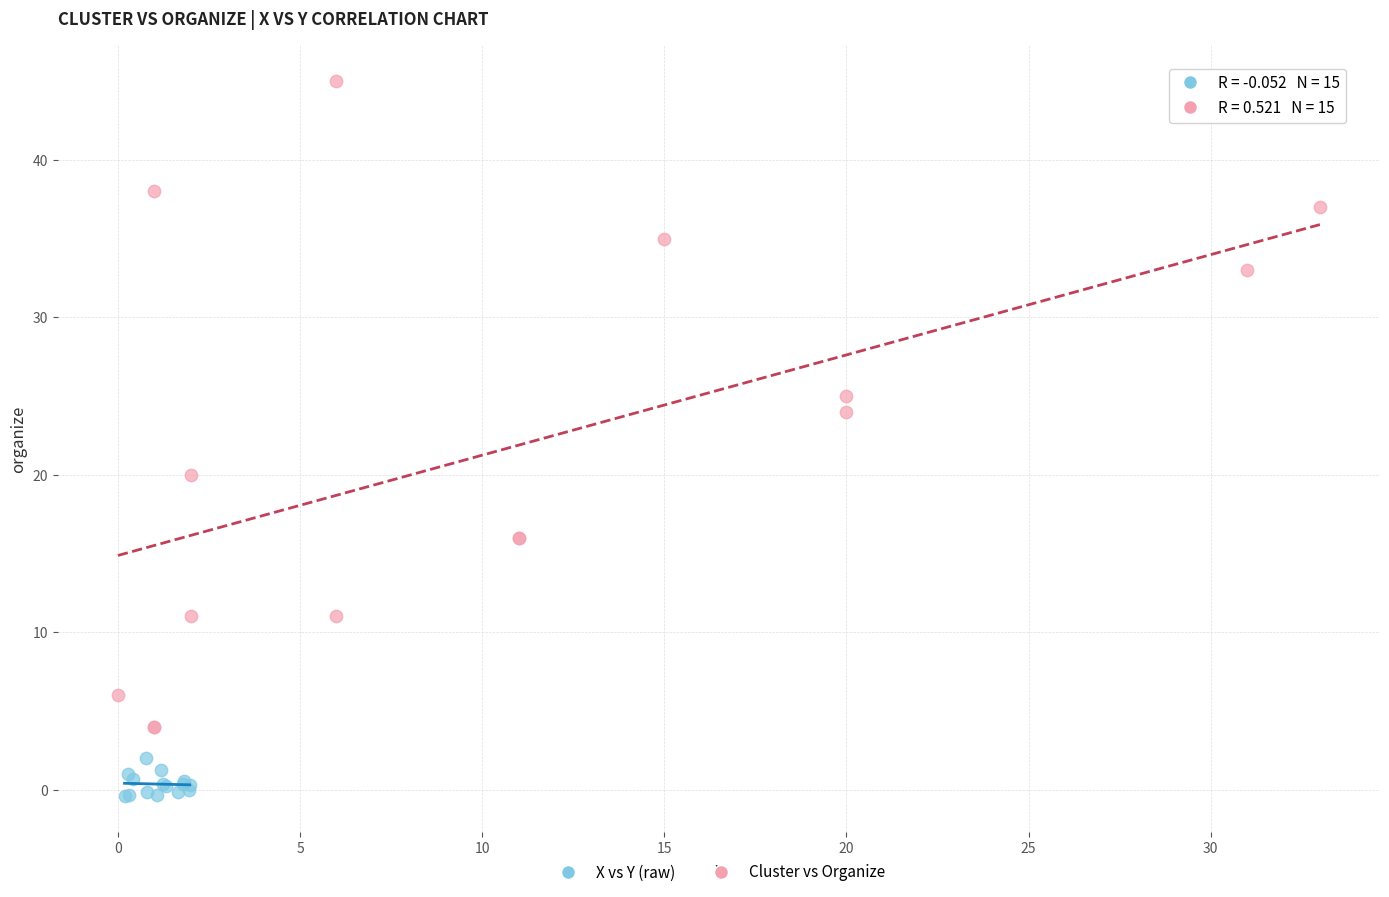

What are all the series names shown in the legend?

X vs Y (raw), Cluster vs Organize